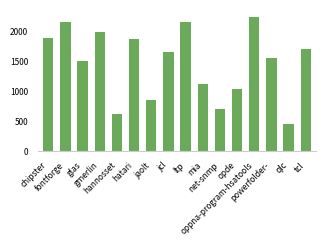

What is the difference between the maximum and minimum values?

1801.0